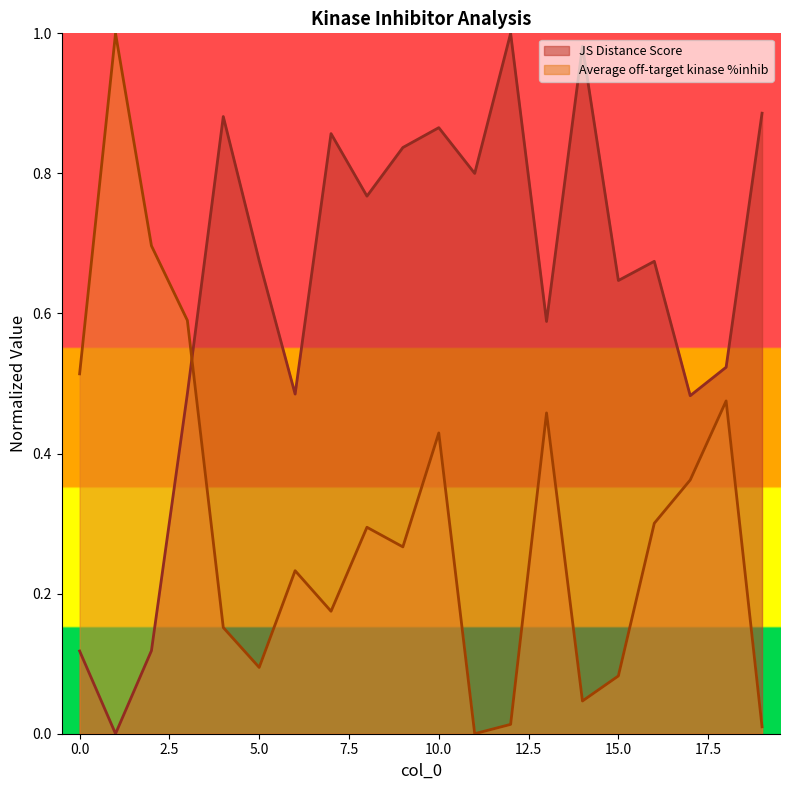

How many lines are shown in the chart?

2